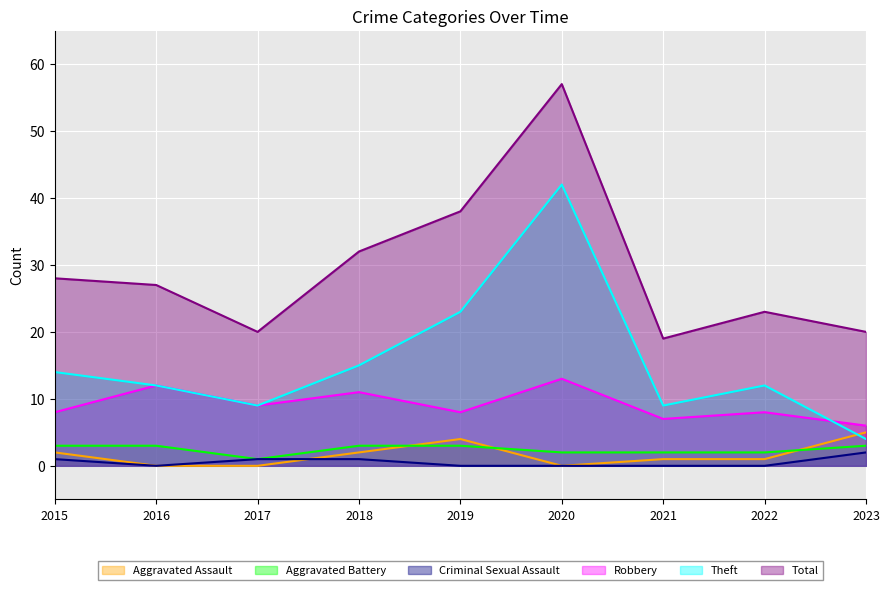

The value of Aggravated Battery at 2020 is 3. True or false?

False